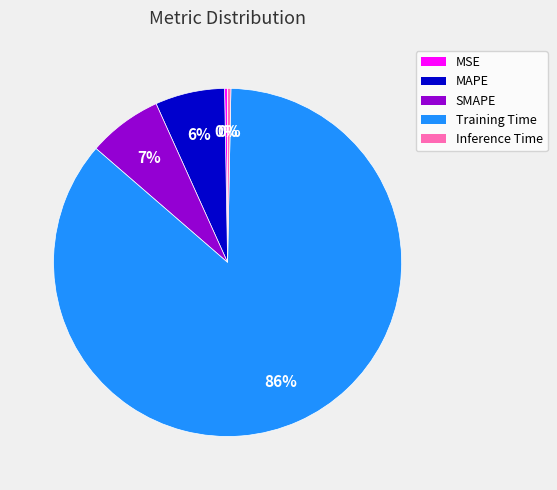

Count the number of slices in the pie.

5